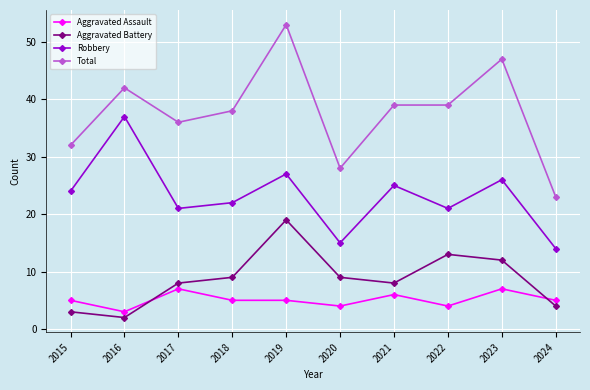

Between which two adjacent categories do Aggravated Battery and Aggravated Assault first intersect?

2016 and 2017